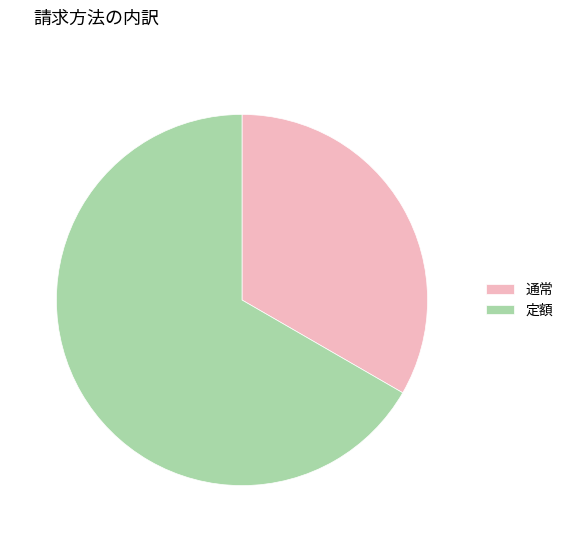

True or false: 定額 accounts for 67% of the total.

True